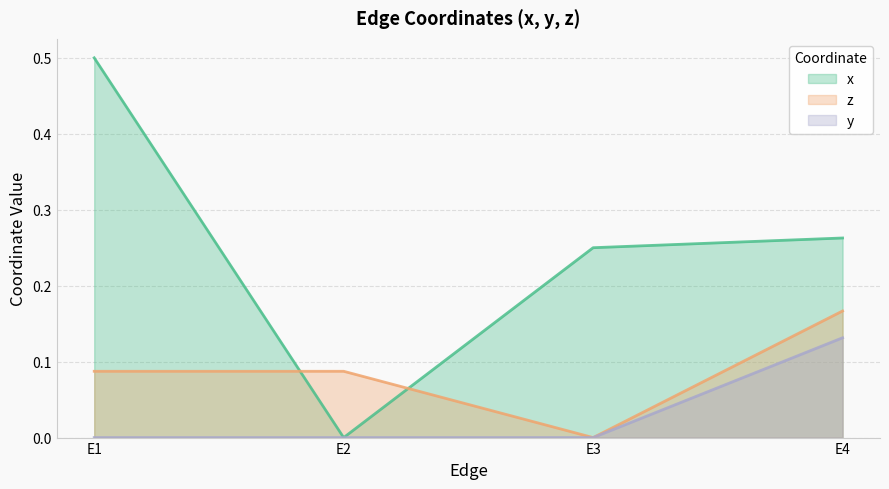

Which has a higher value, E4 or E3?

E4